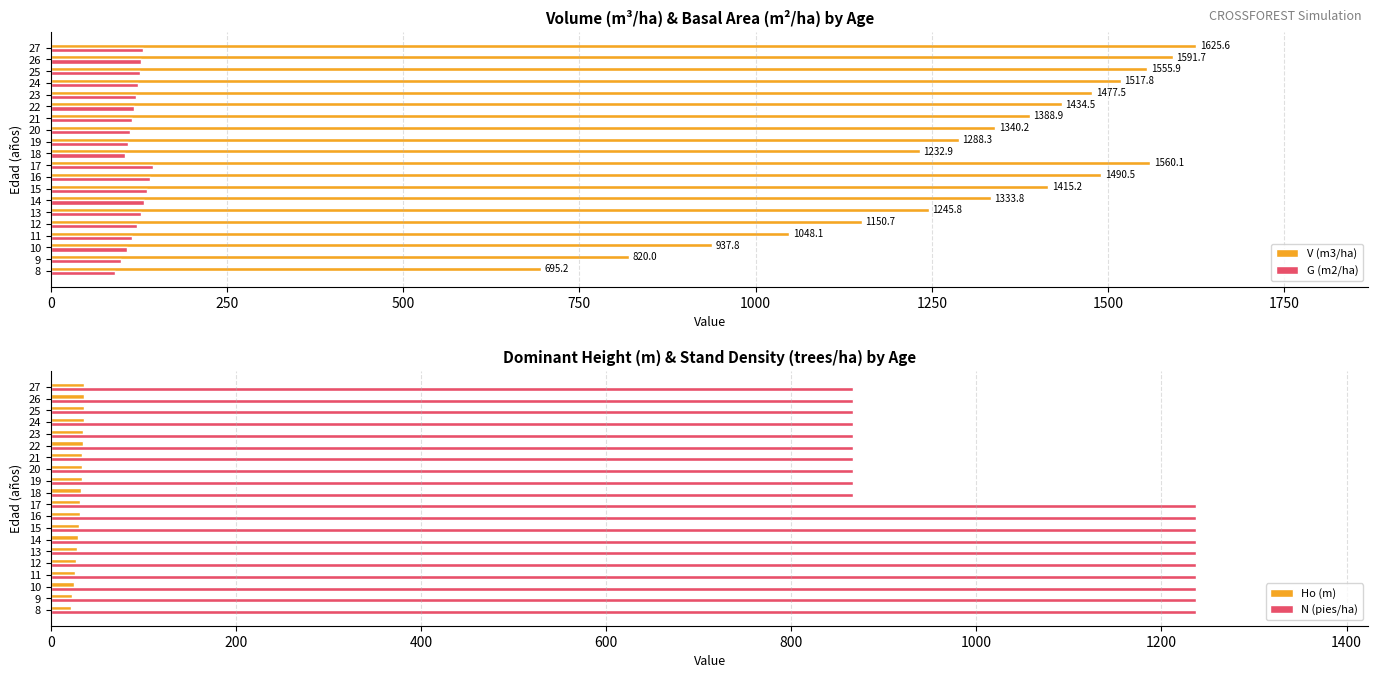

What is the difference between the maximum and minimum values in the G (m2/ha) series?

54.2